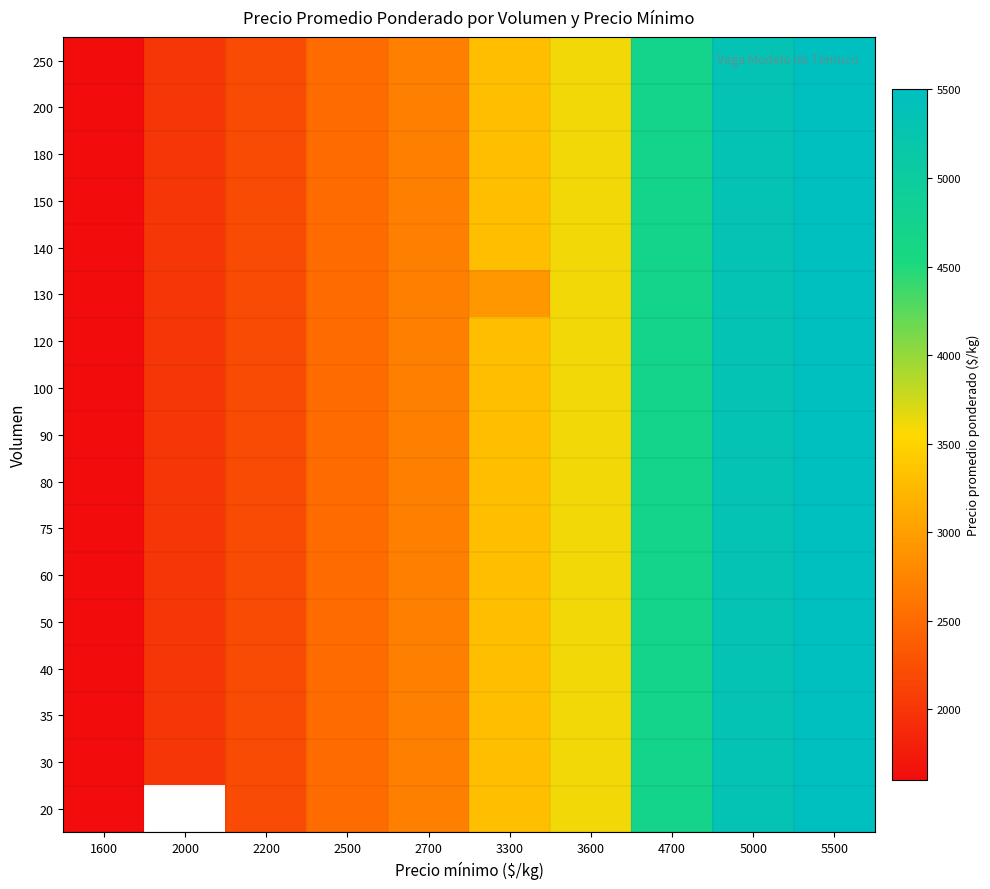

True or false: 130 has a value of 1600.0 at 1600.

True